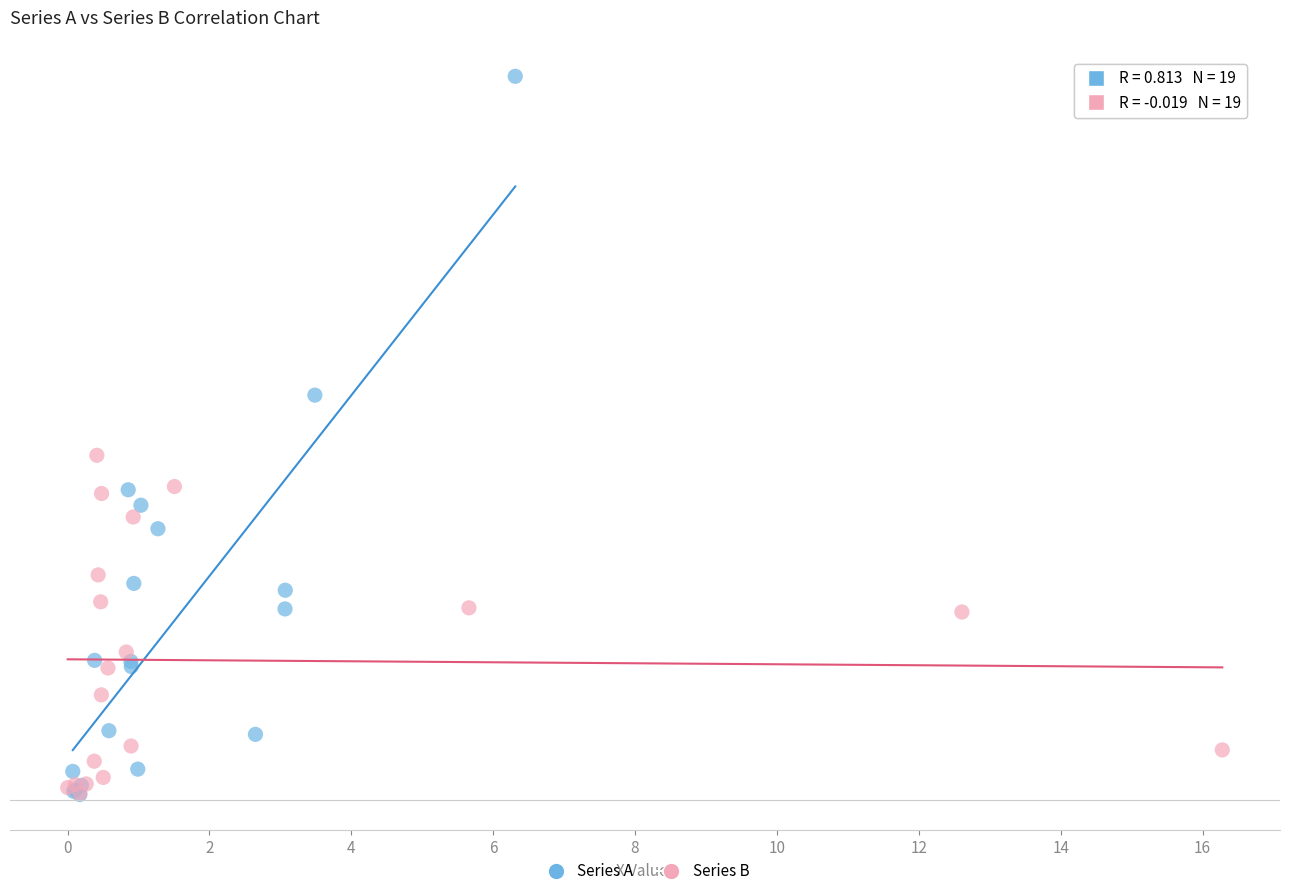

What are all the series names shown in the legend?

Series A, Series B